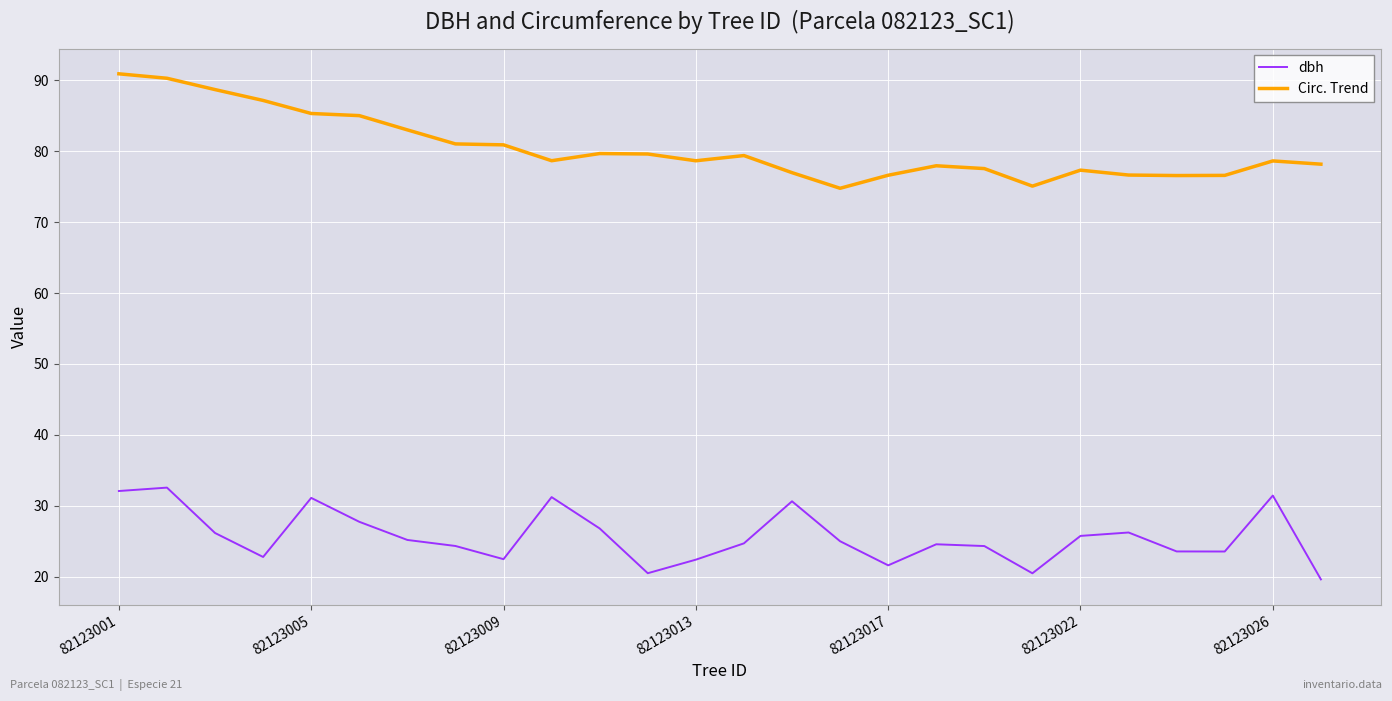

What are all the series names shown in the legend?

dbh, Circ. Trend